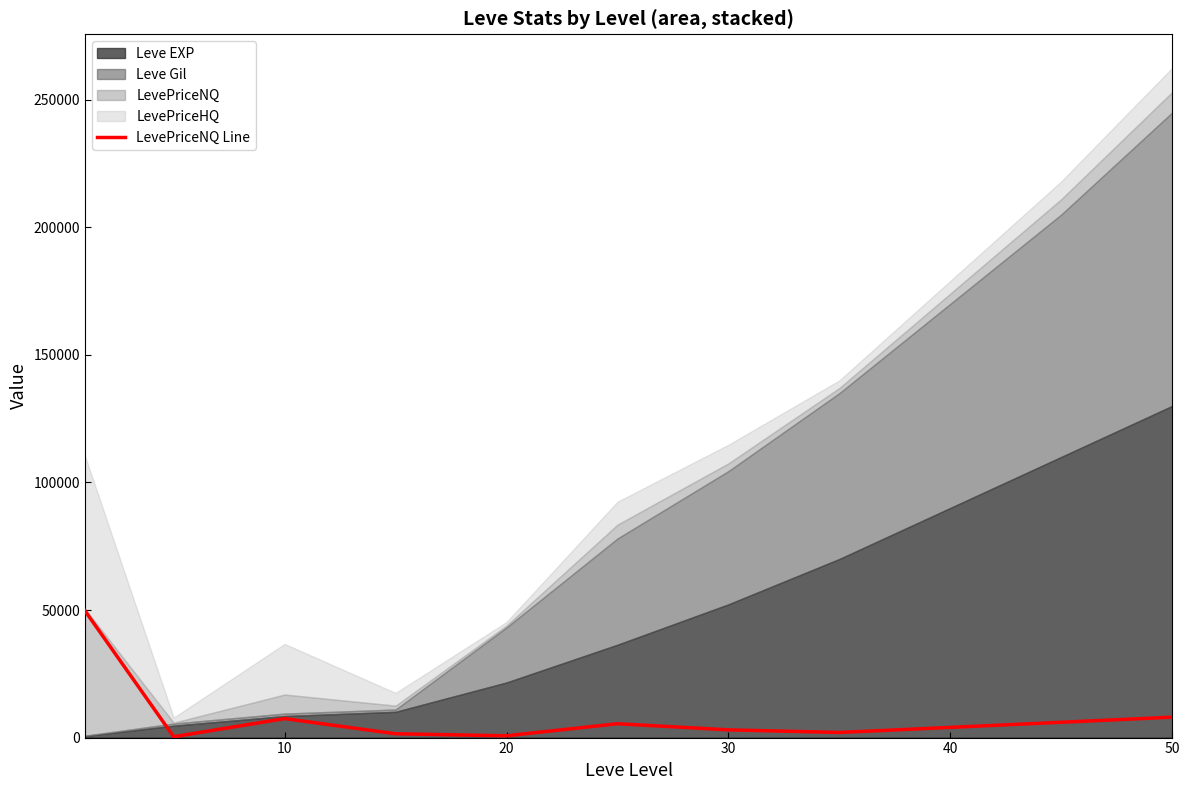

What is the maximum value for LevePriceNQ Line?

49725